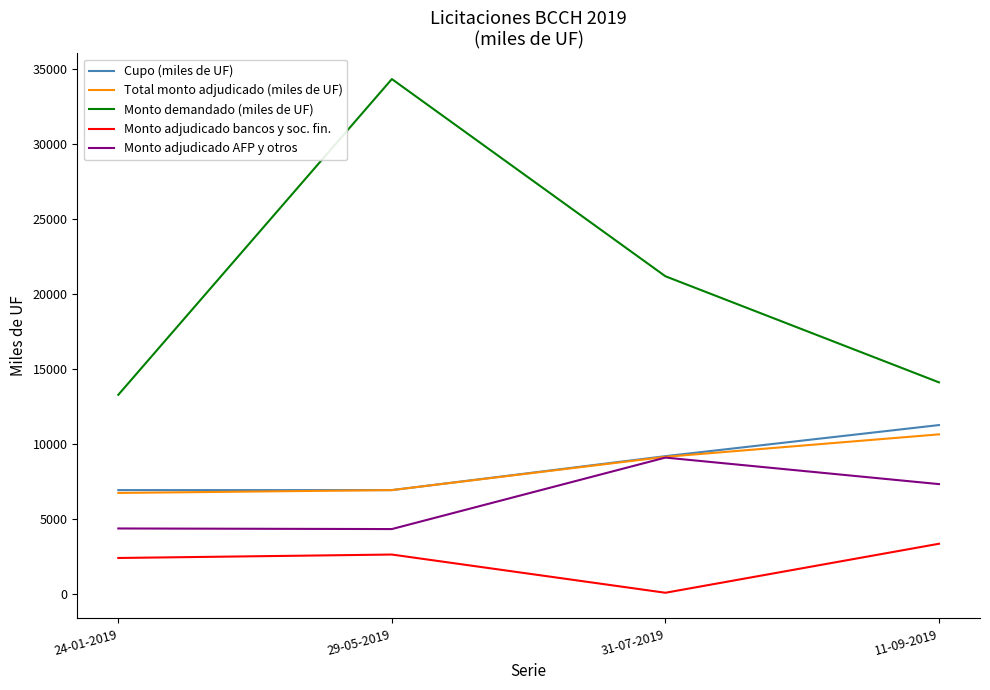

Is it true that Monto adjudicado bancos y soc. fin. equals 2600.0 at 29-05-2019?

True